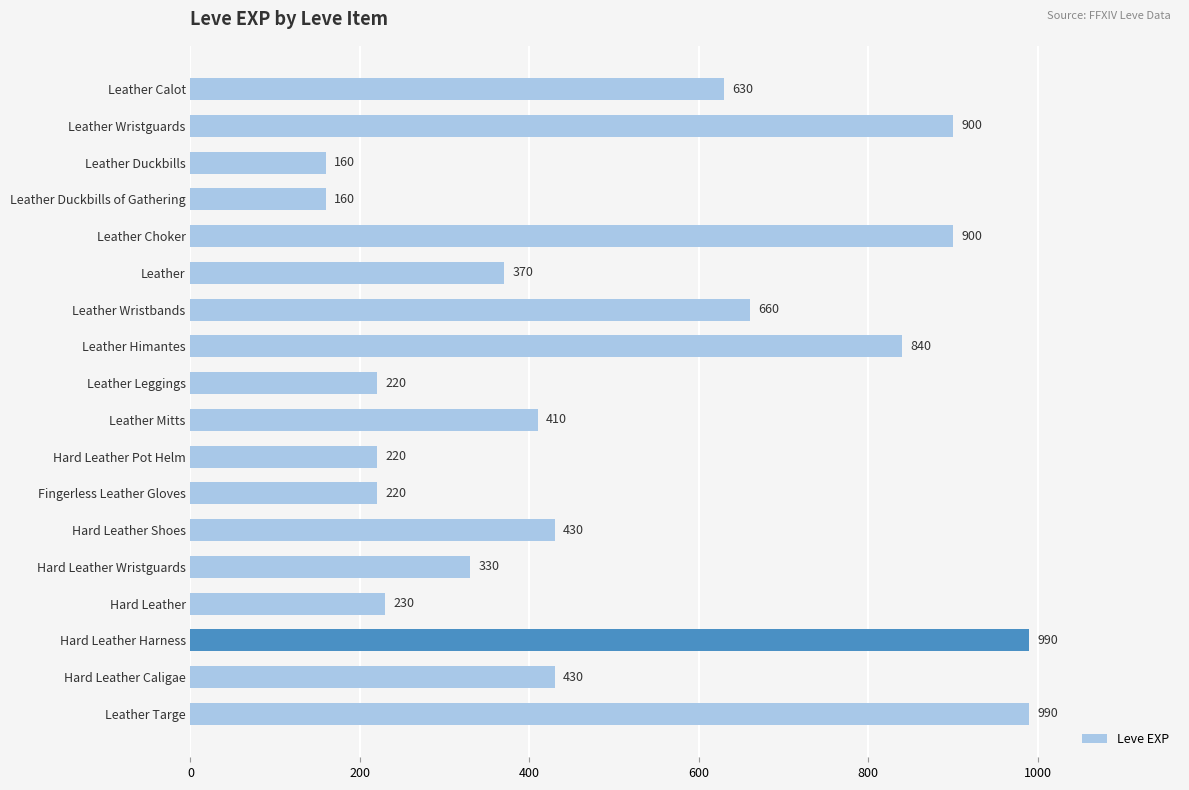

What is the difference between the maximum and minimum values?

830